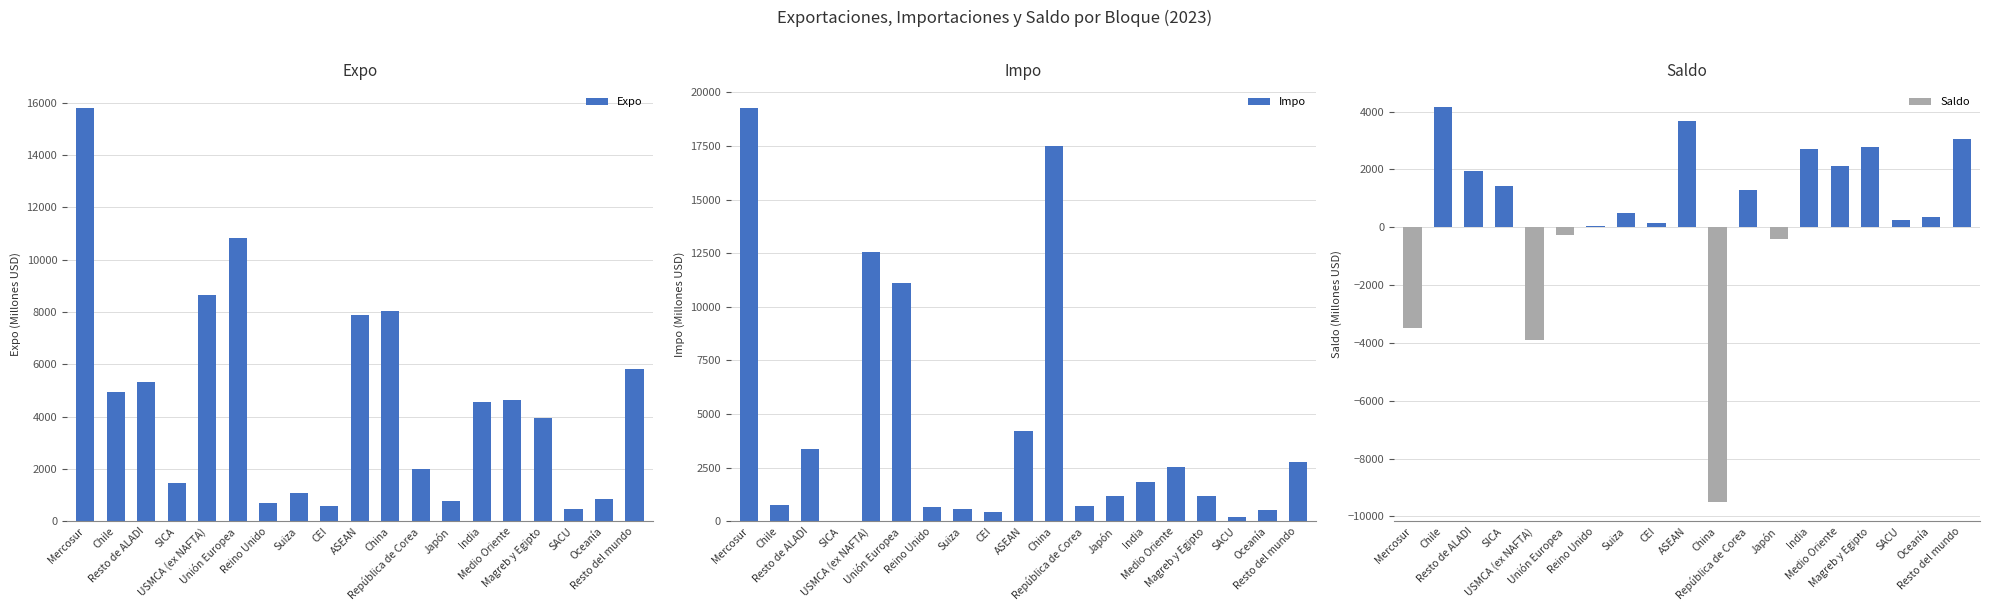

True or false: Expo has a value of 1092 at Suiza.

True